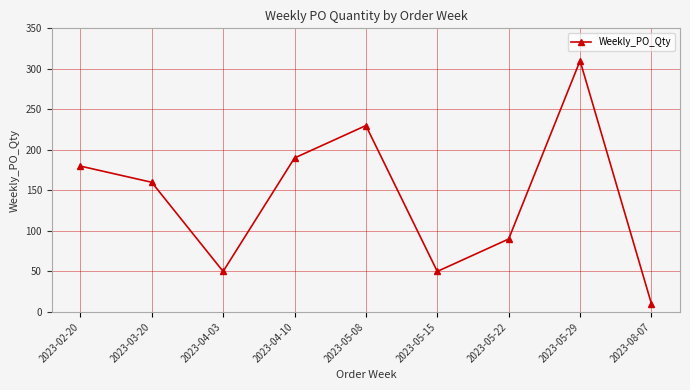

What is the value of the 3rd point from the left?

50